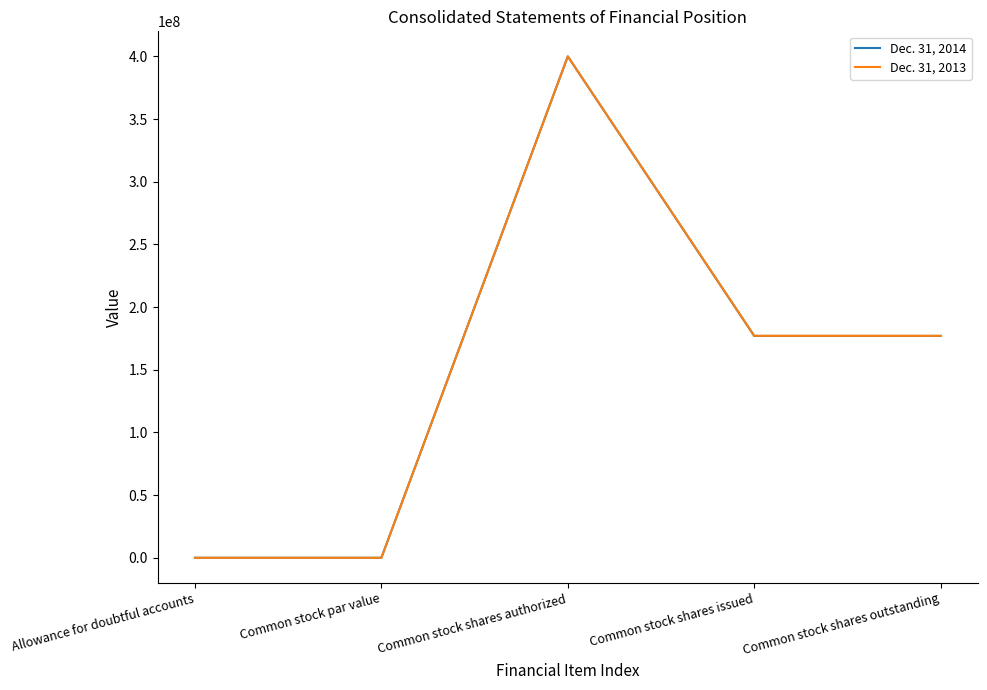

True or false: Dec. 31, 2014 has a value of 114777356 at Common stock shares outstanding.

False